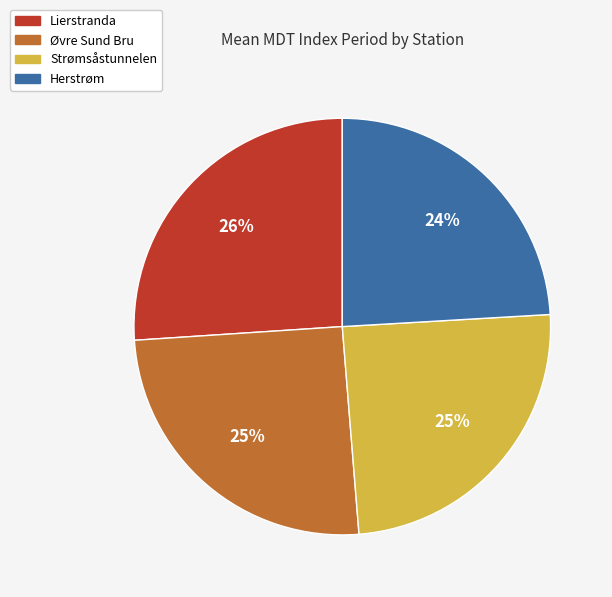

Is the sum of Herstrøm and Strømsåstunnelen greater than half?

No